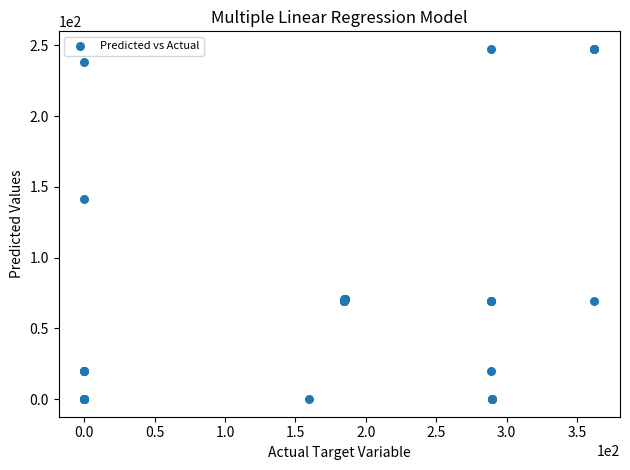

What Y value in the scatter plot is closest to 123?

141.3